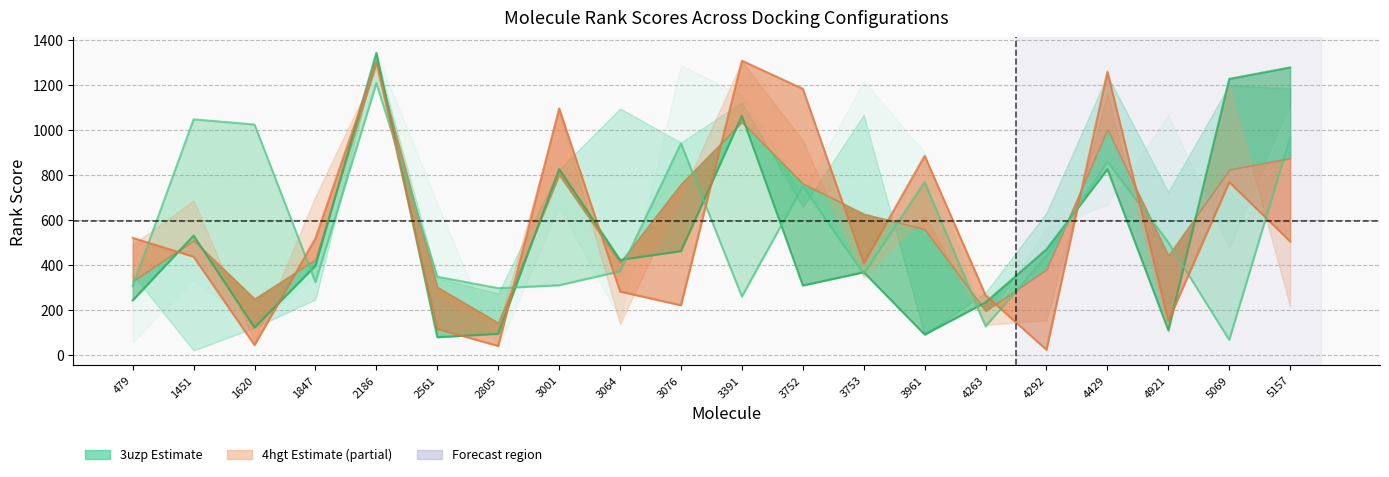

The value of 4hgt_08_08_line at 479 is 118. True or false?

False